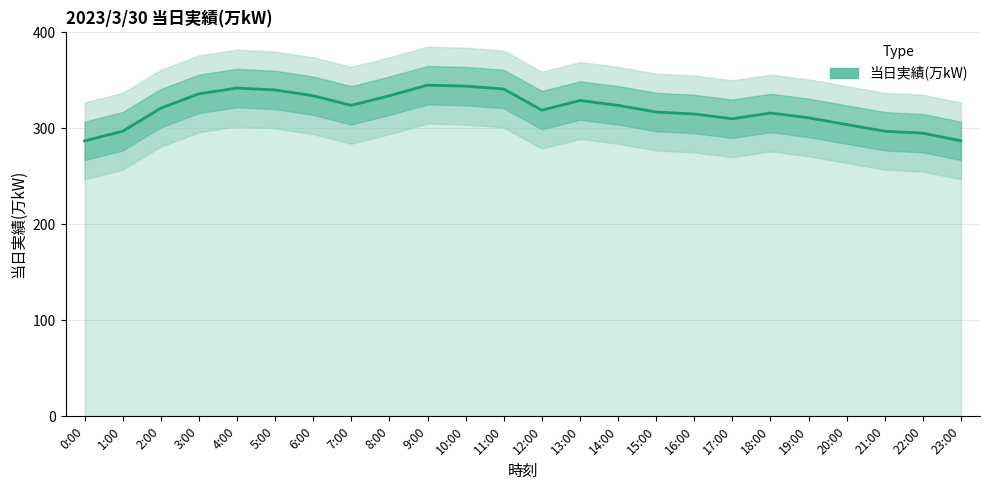

At which category does the data reach its first local peak?

4:00